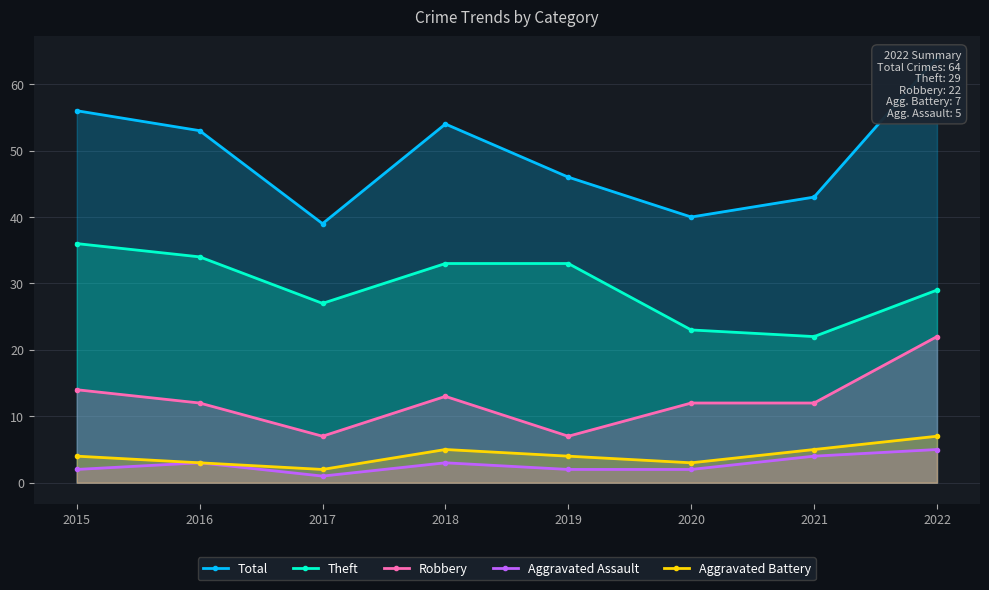

How many lines are shown in the chart?

5